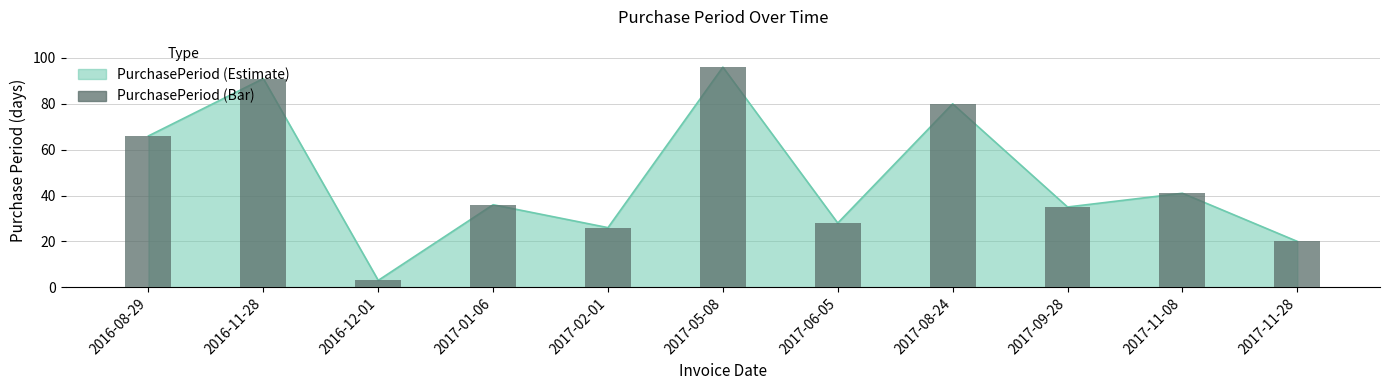

What value does the data have at 2017-05-08, to the nearest 10?

100